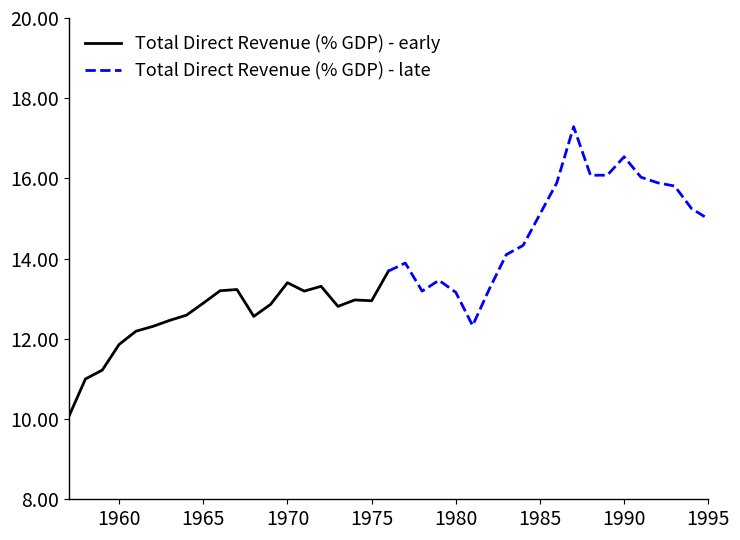

What is the highest value of the Total Direct Revenue (% GDP) - early series?

13.7